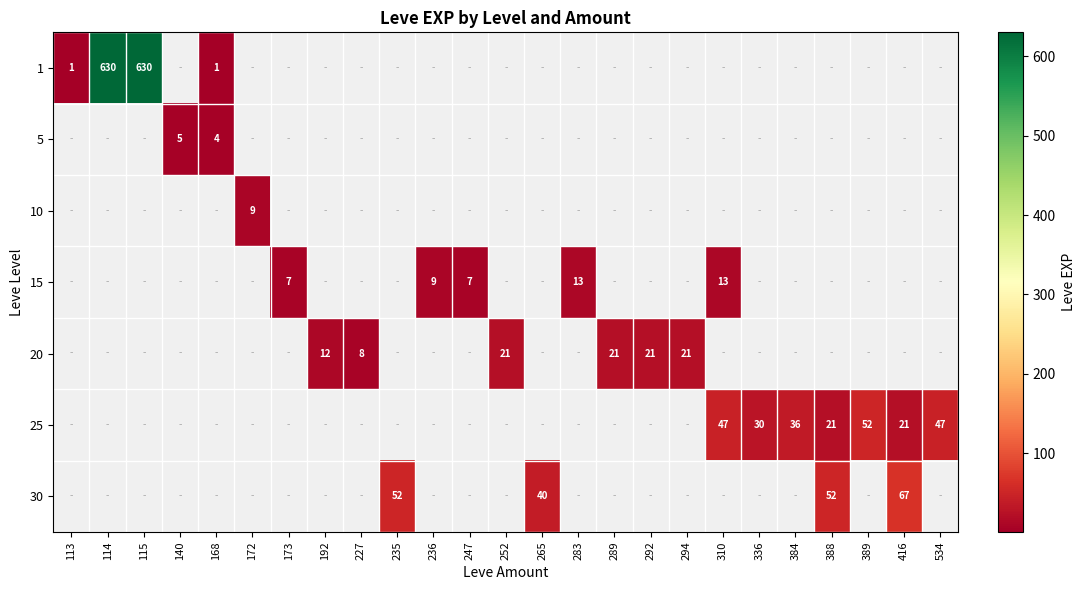

The value of 15 at 283 is 23. True or false?

False